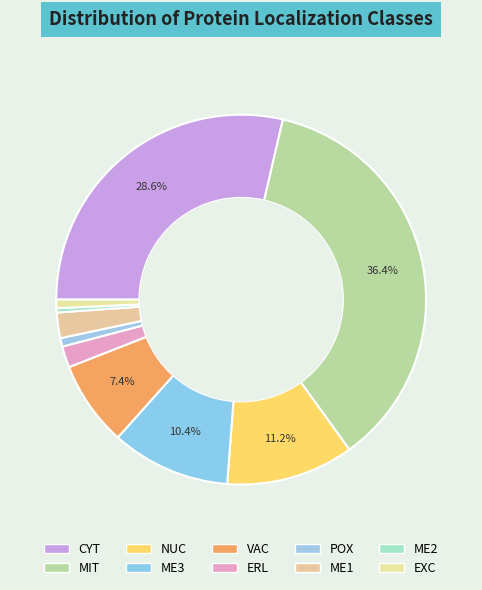

Count the number of slices in the pie.

10